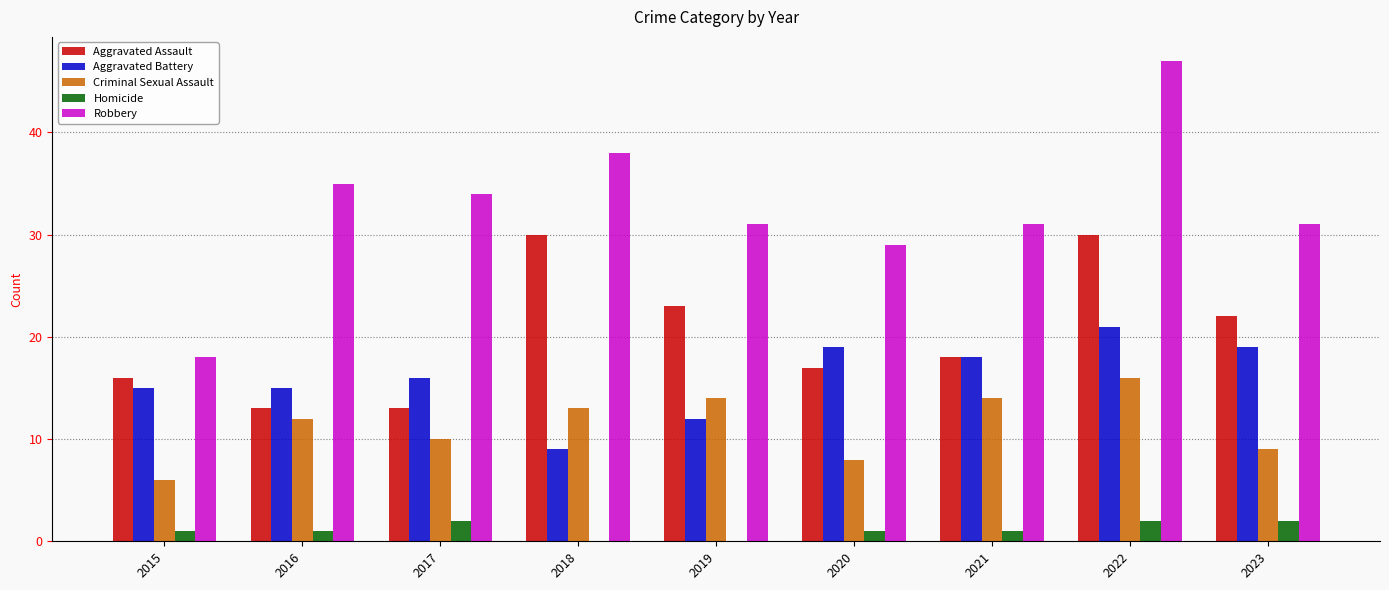

What is the sum of the Aggravated Battery values at 2015 and 2019?

27